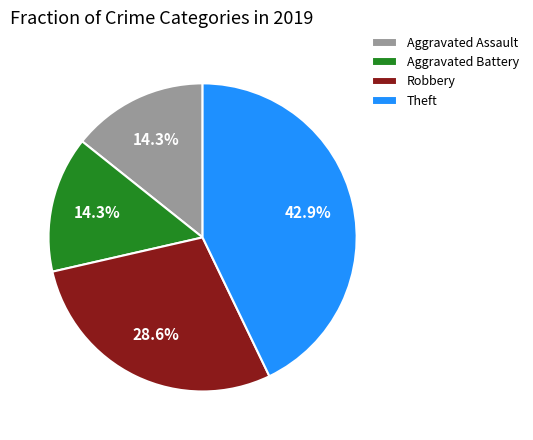

What is the largest slice in the pie chart?

Theft